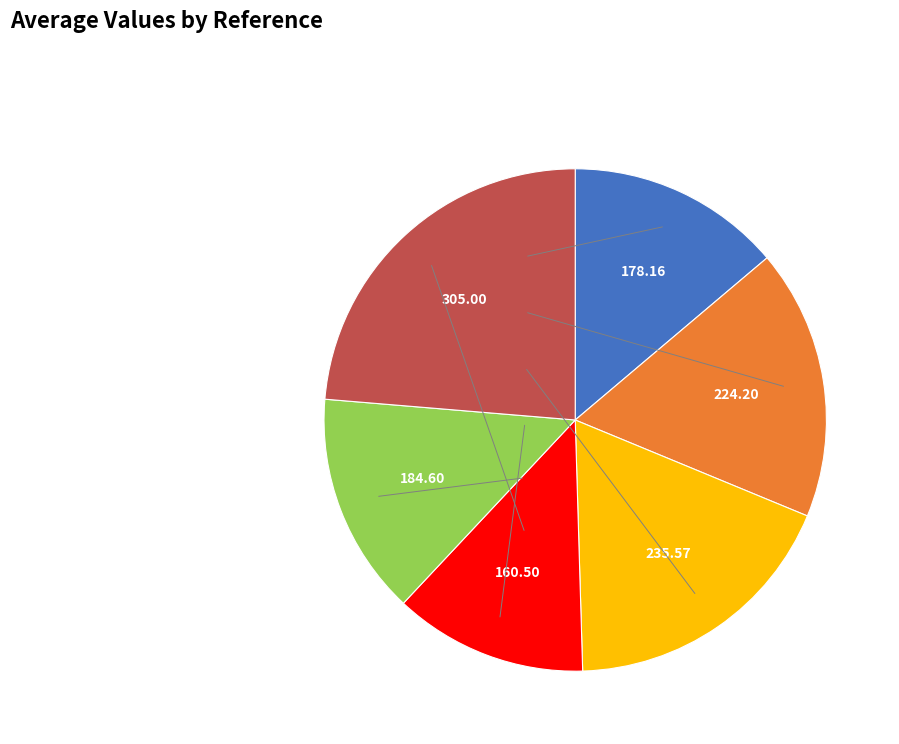

Is there any slice that represents more than half of the pie?

No